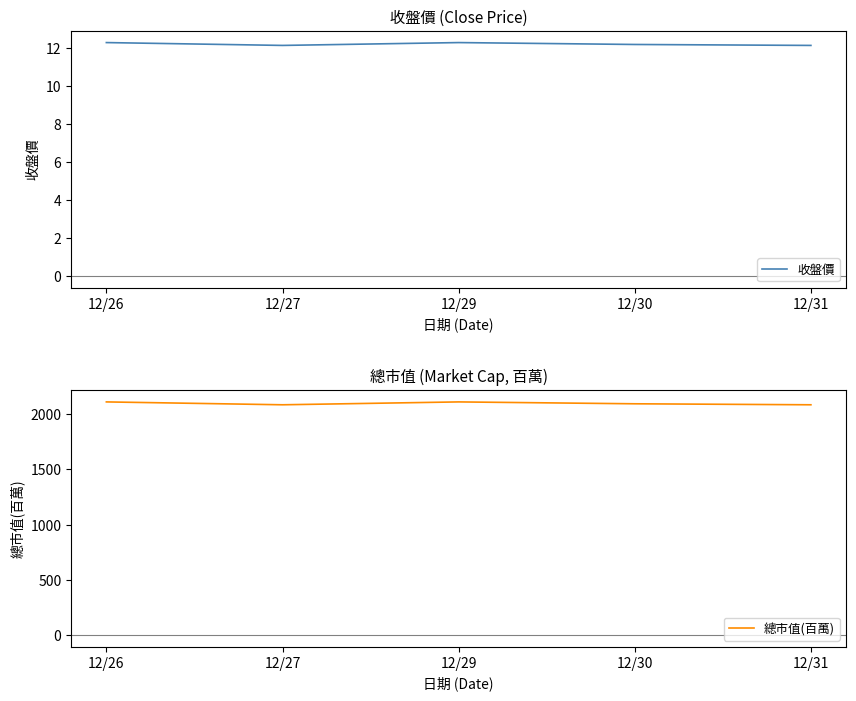

What is the difference between the 收盤價 values at 12/30 and 12/26?

0.1